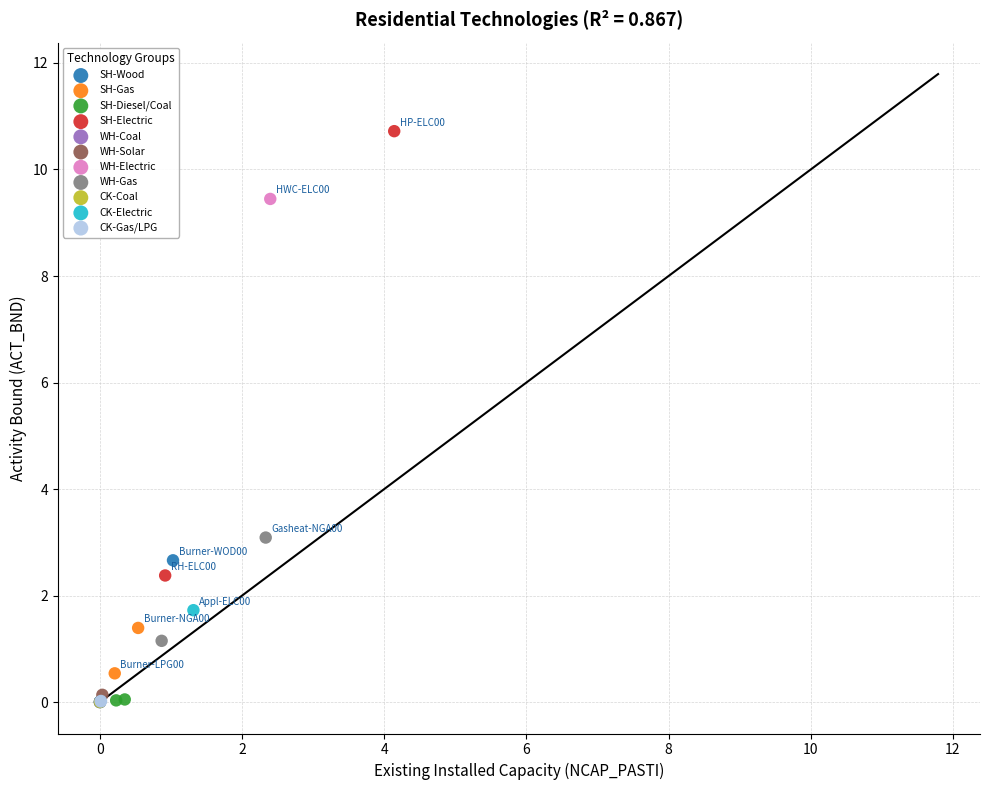

Which series contains the highest Y value?

SH-Electric